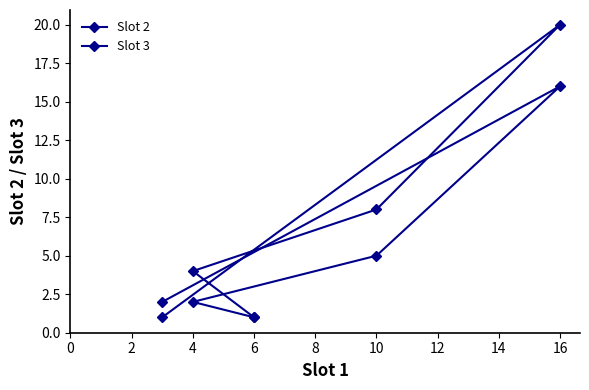

How many lines are shown in the chart?

2